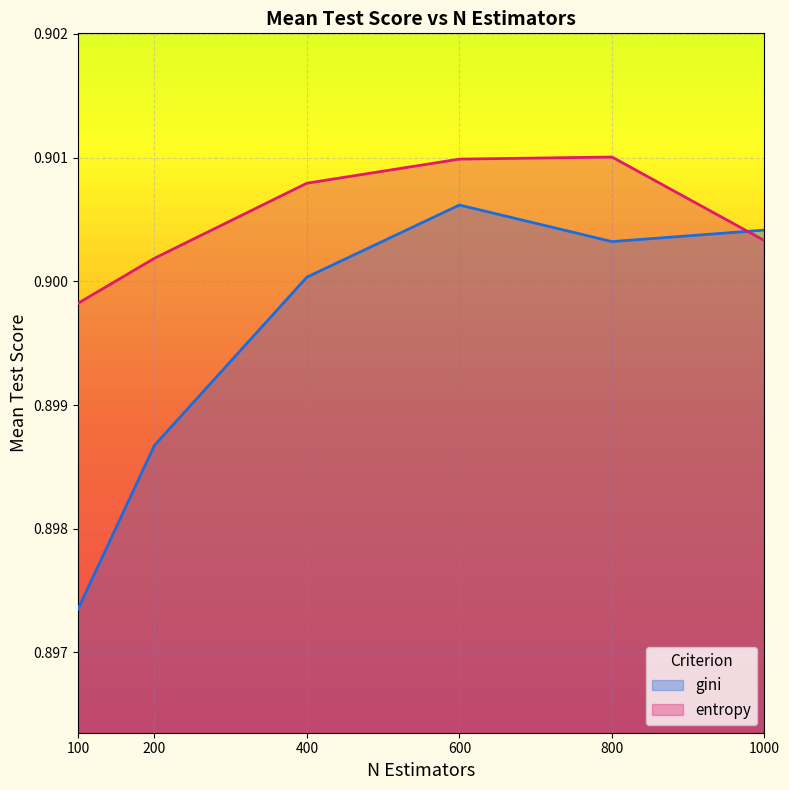

Which series has the largest range (max minus min)?

gini